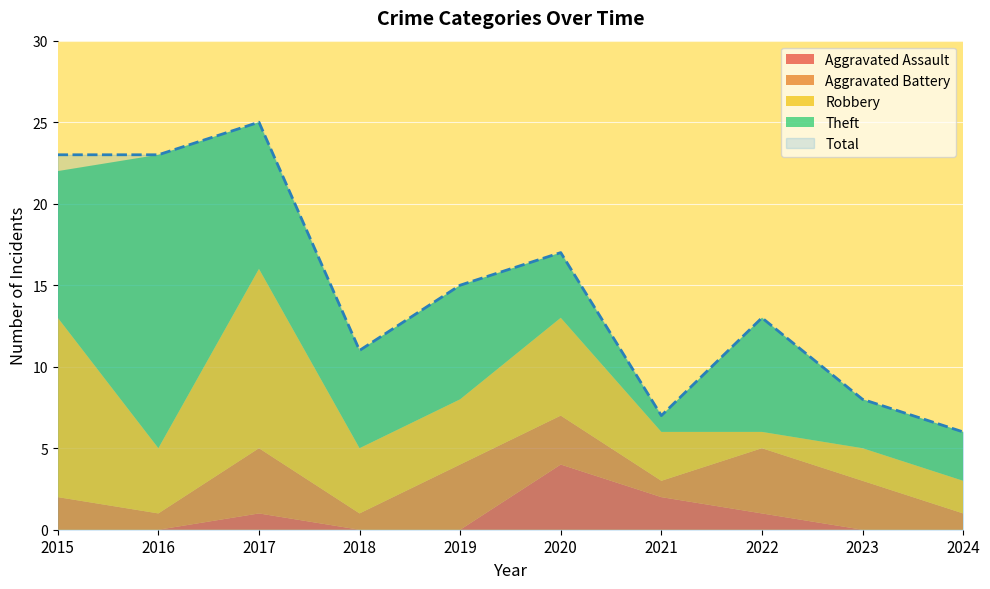

True or false: Aggravated Battery has a value of 4 at 2017.

True